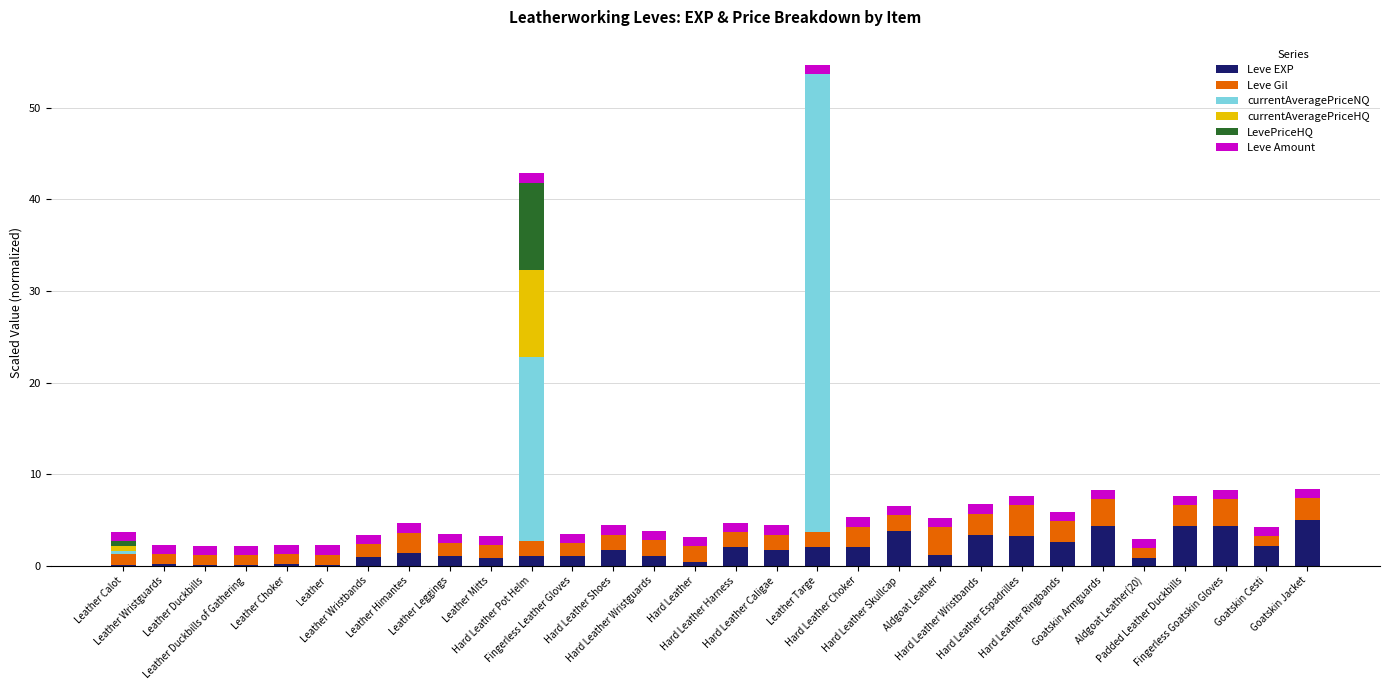

What is the highest value of the Leve EXP series?

4.9